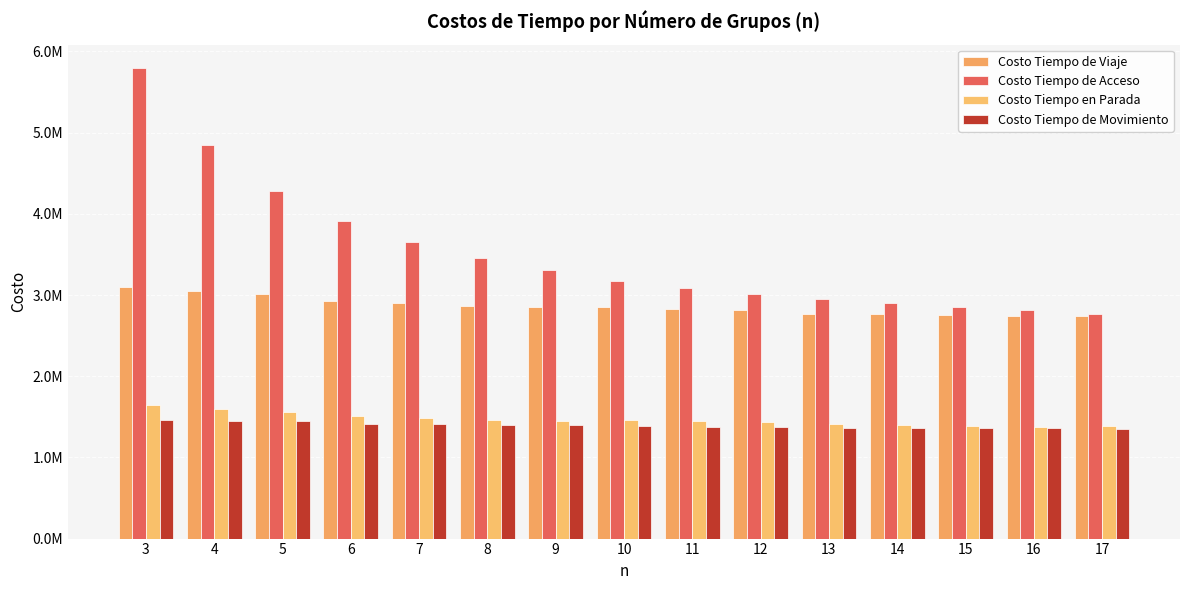

Between 3 and 16, which series saw the biggest shift?

Costo Tiempo de Acceso